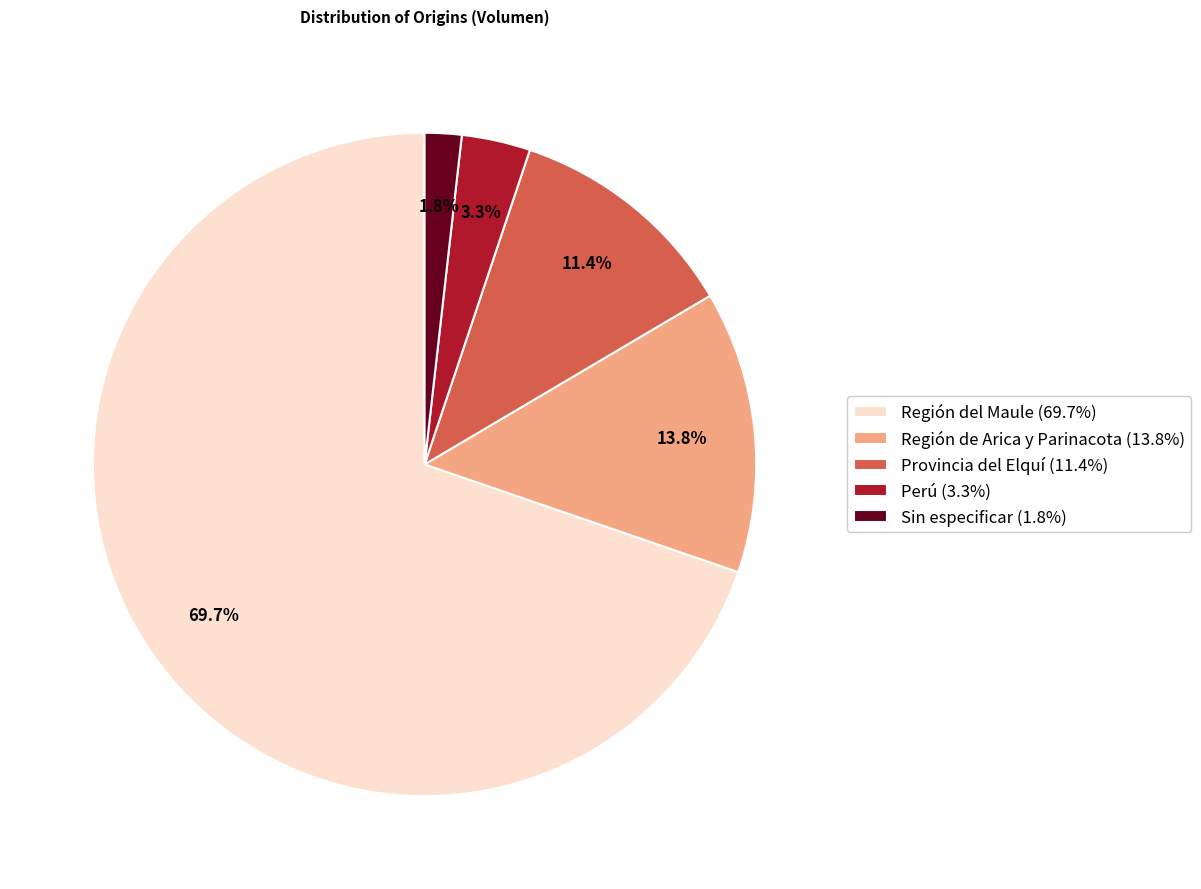

How many segments does this pie chart have?

5